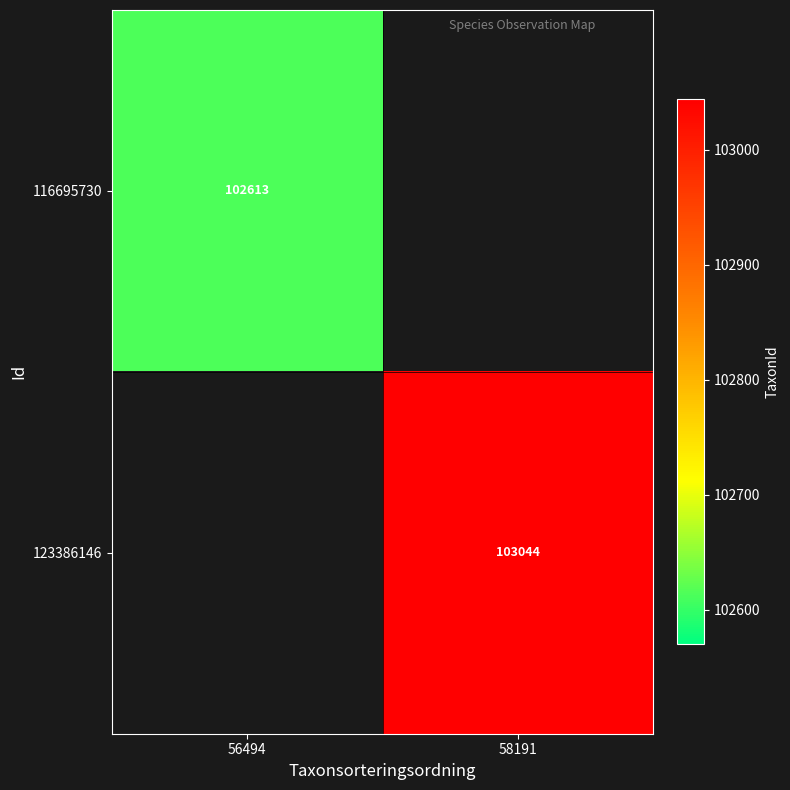

Count the number of categories in the chart.

2